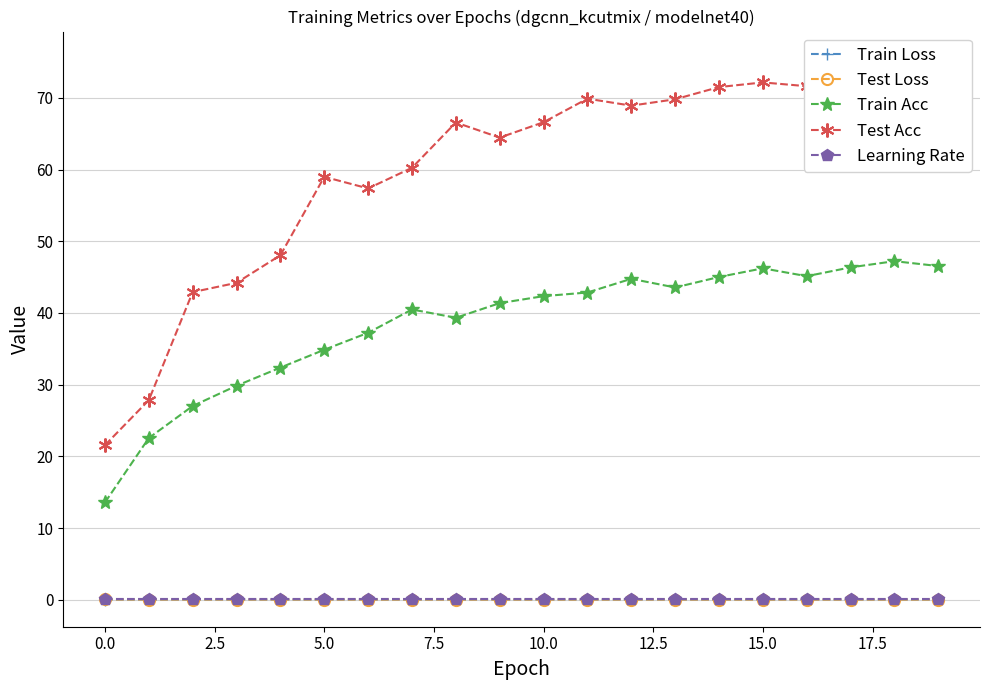

Count the number of data series in this chart.

5